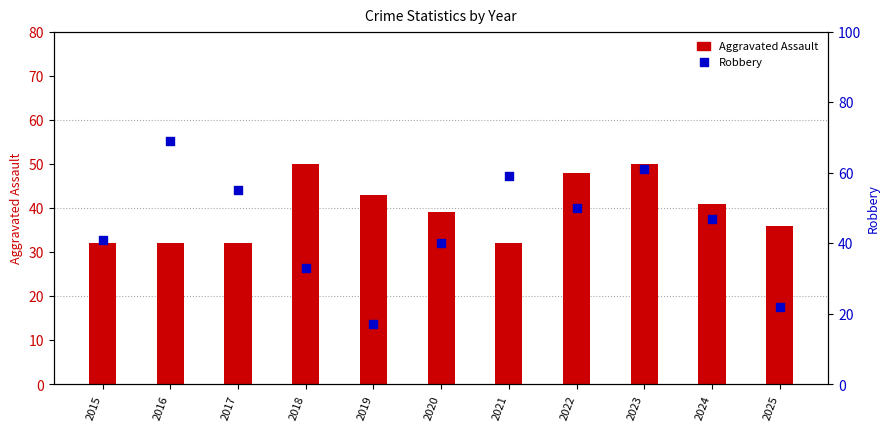

What are all the series names shown in the legend?

Aggravated Assault, Robbery